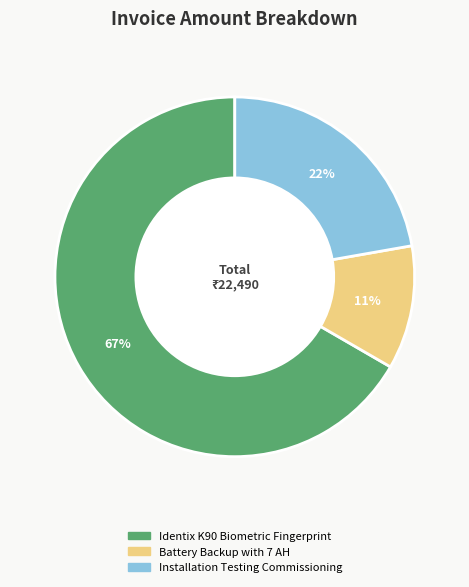

To the nearest percent, what is the difference between the largest and smallest slice percentages?

56%